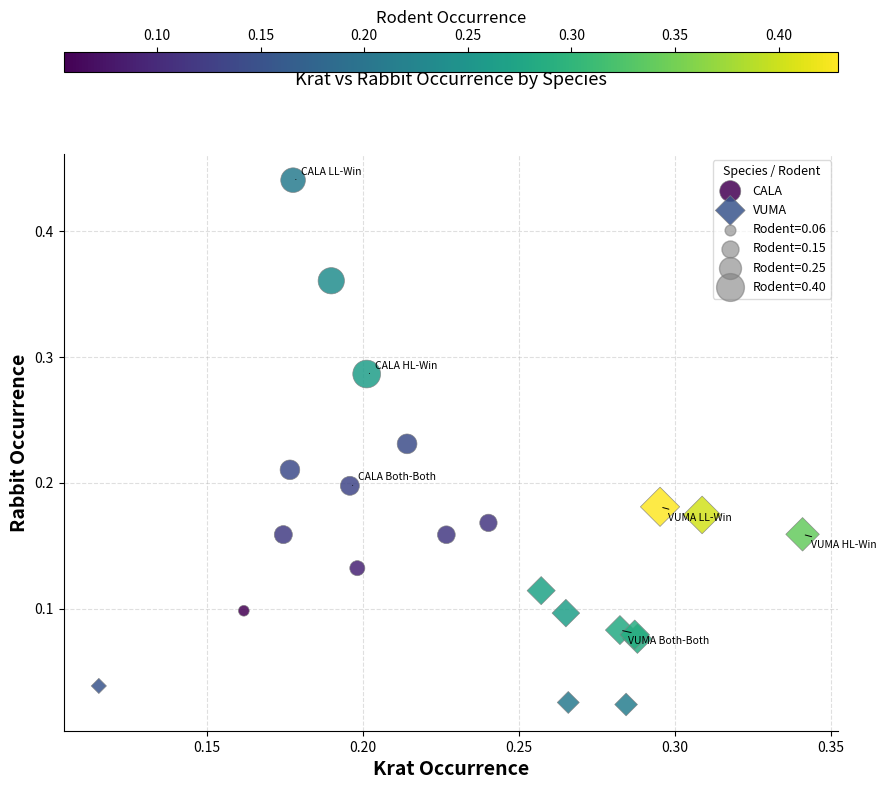

Which series has the widest spread of Y values?

CALA